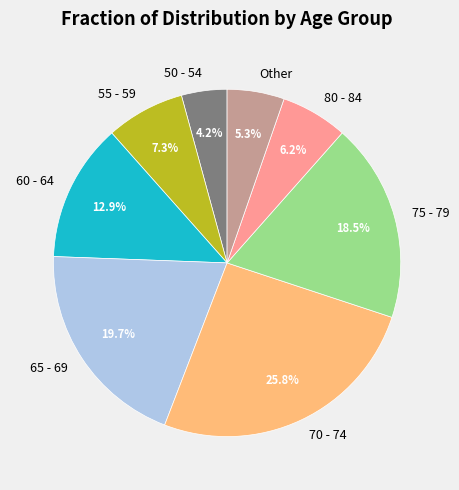

Approximately how many times larger is the value at 55 - 59 compared to 75 - 79?

0.4